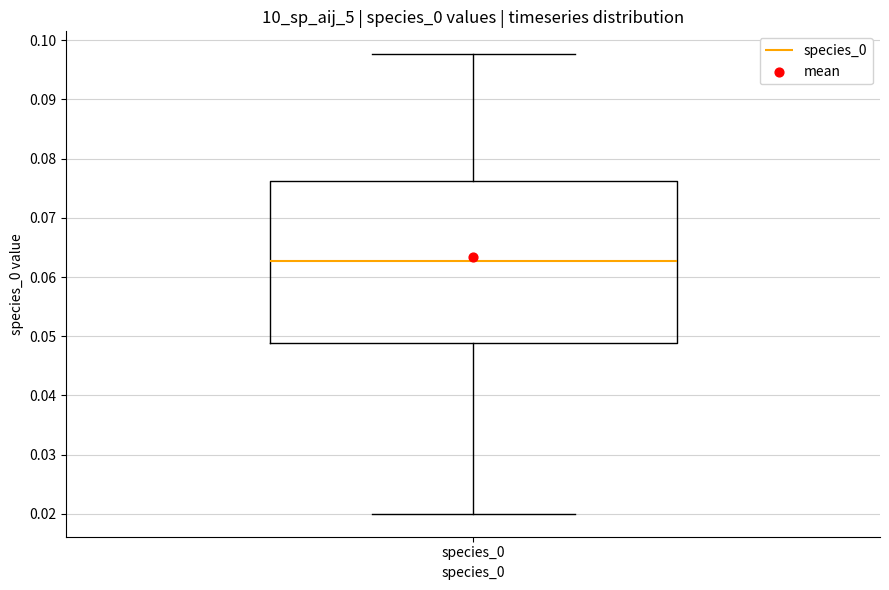

Where is the upper edge of the box for species_0 on the y-axis? The values are not printed on the chart, so give them approximately, as read against the axis.

0.076